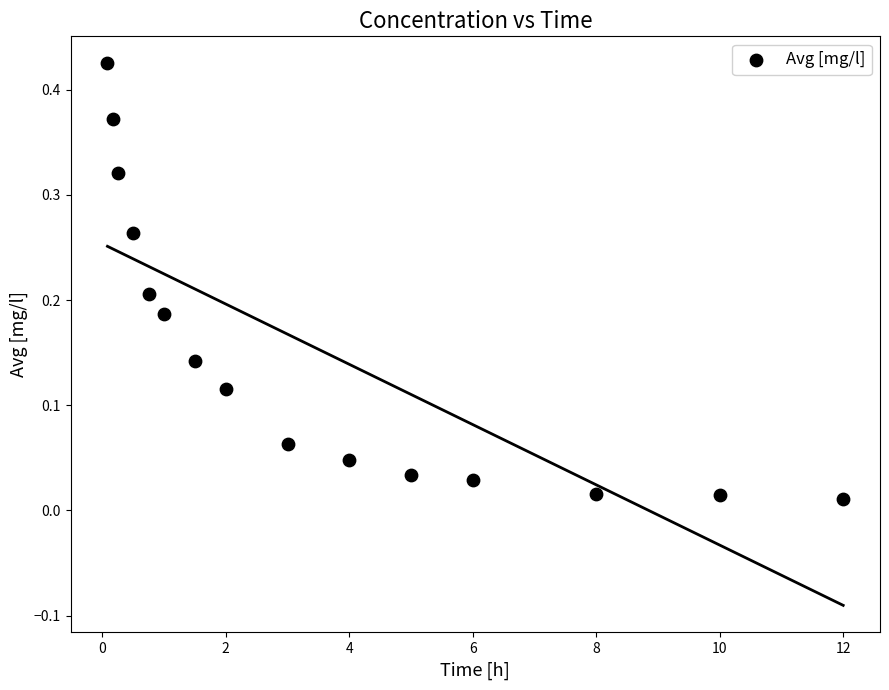

What is the range of X values (max minus min)?

11.9